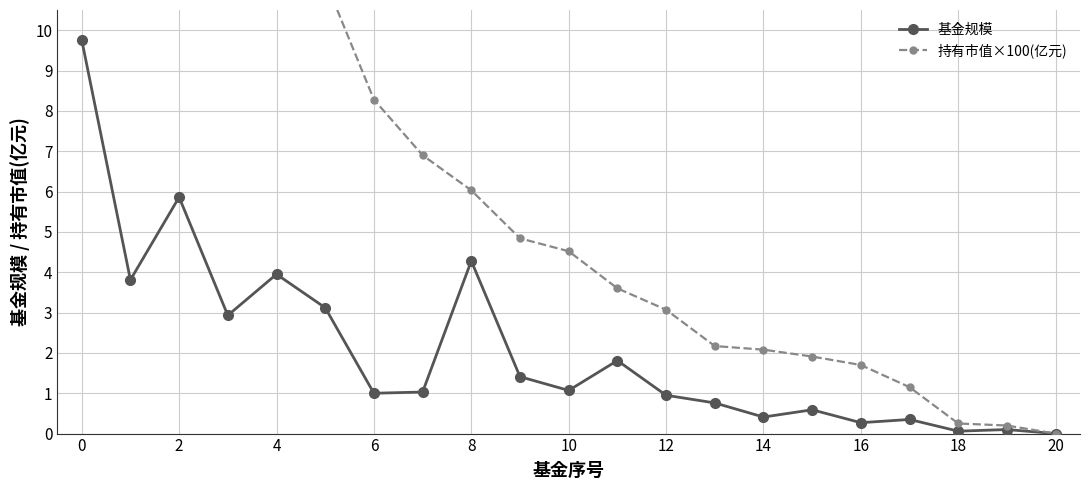

True or false: 基金规模 and 持有市值×100(亿元) intersect in this chart.

False